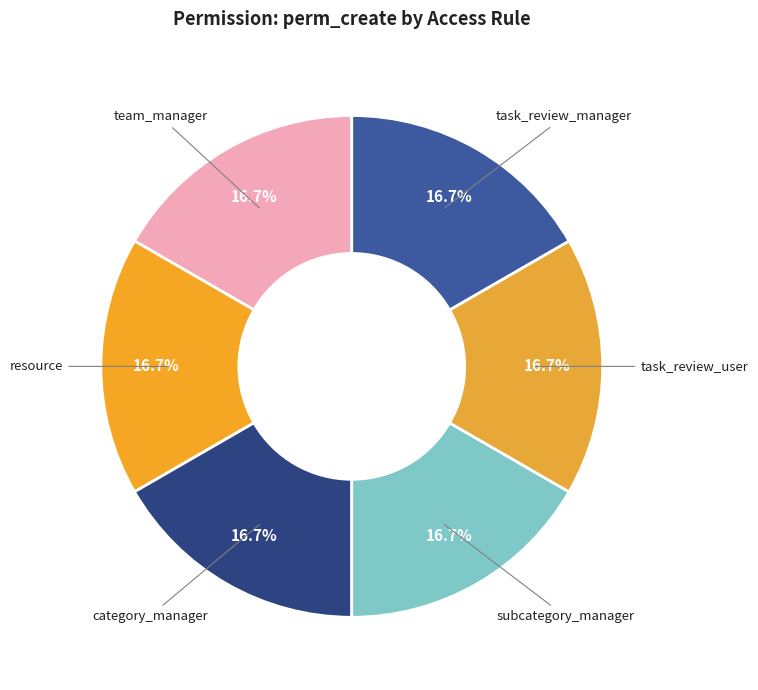

How many segments does this pie chart have?

6